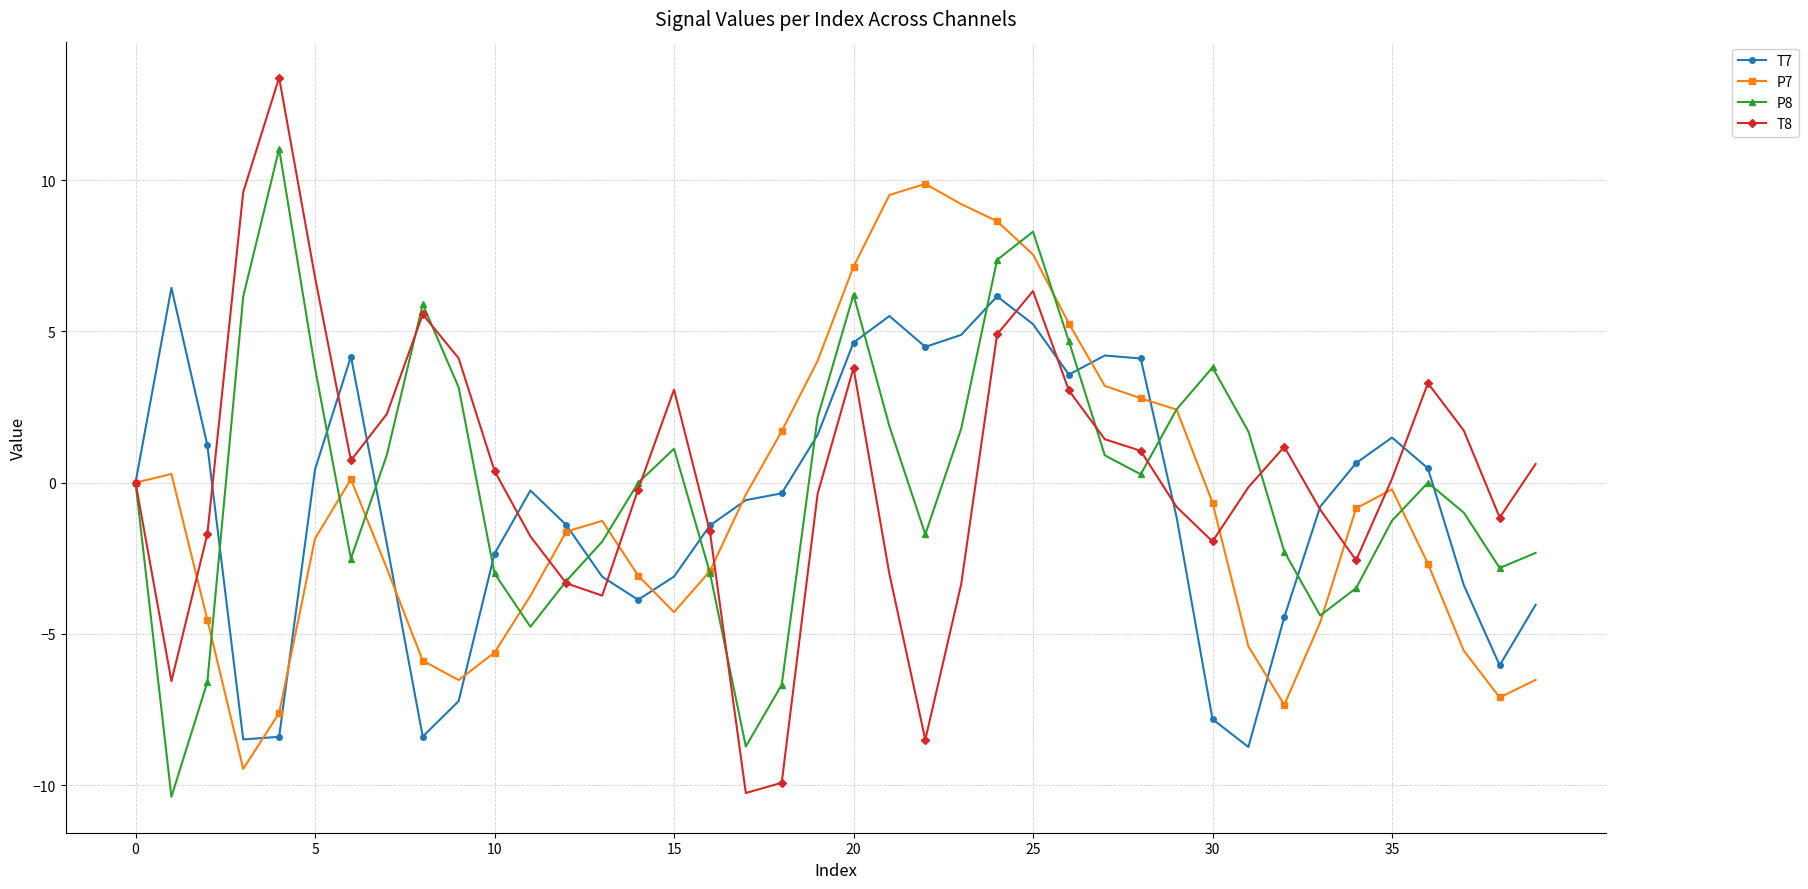

List the series in order of their peak value, lowest first.

T7, P7, P8, T8